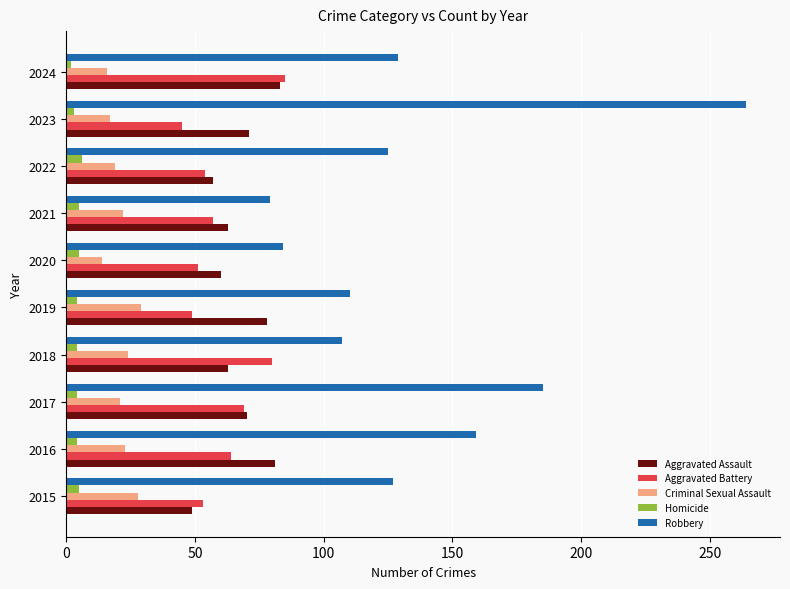

True or false: Homicide has a value of 5 at 2021.

True